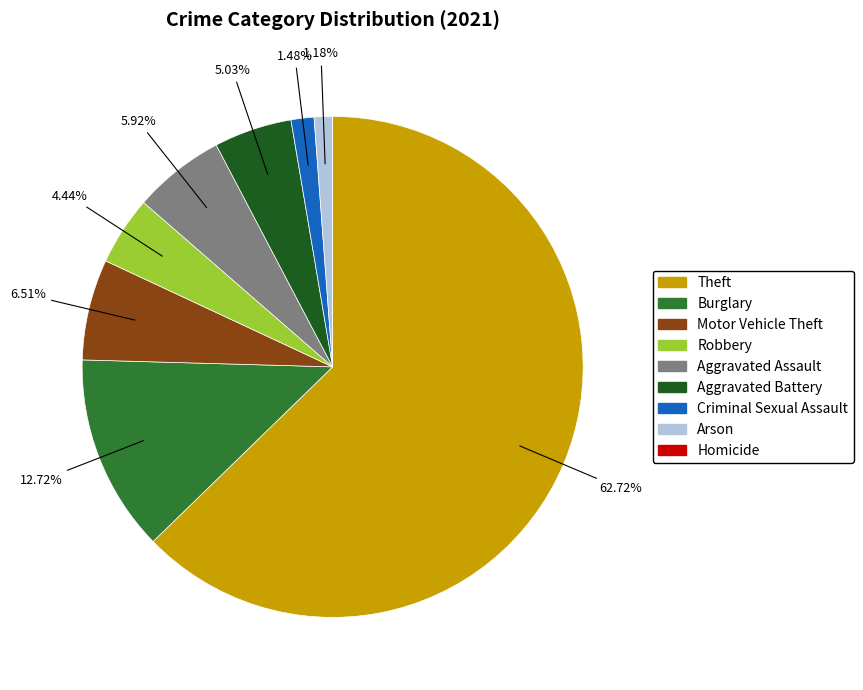

Which slice is the largest?

Theft